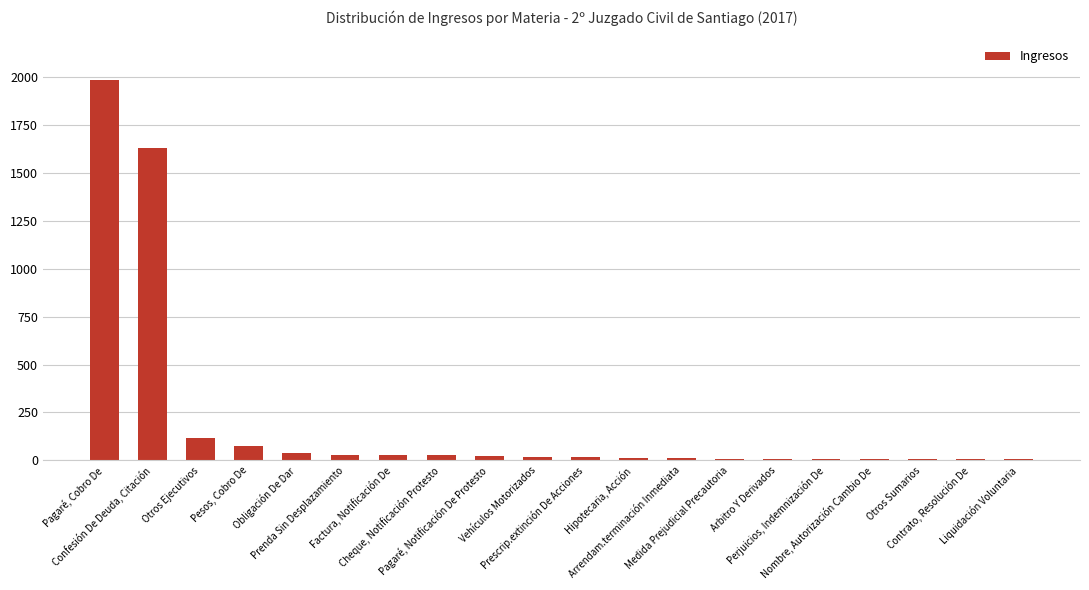

What is the maximum value shown in the chart?

1987